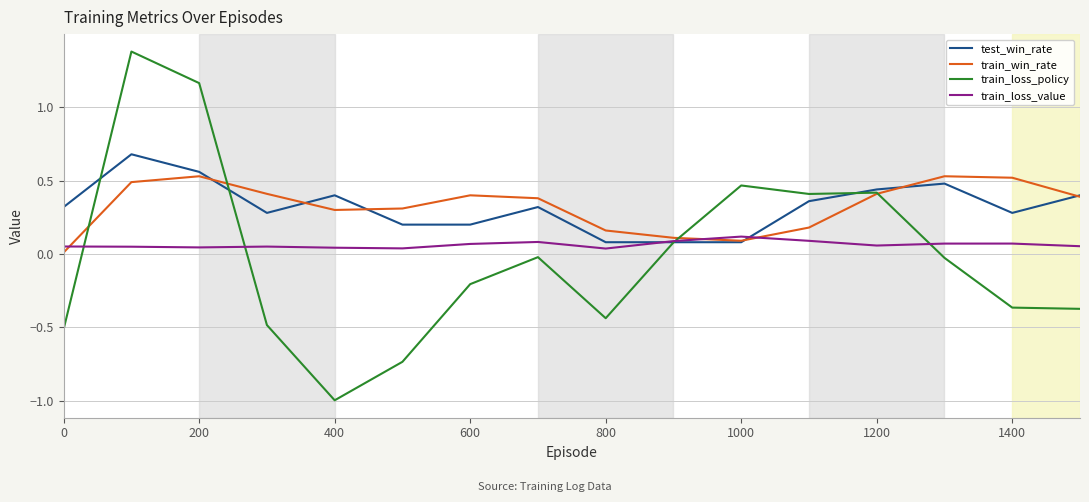

Which series has the widest spread of values?

train_loss_policy